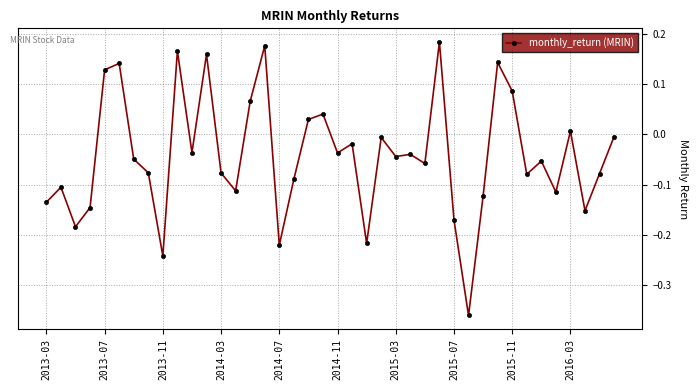

True or false: there are more than 1 points higher than both neighbors.

True